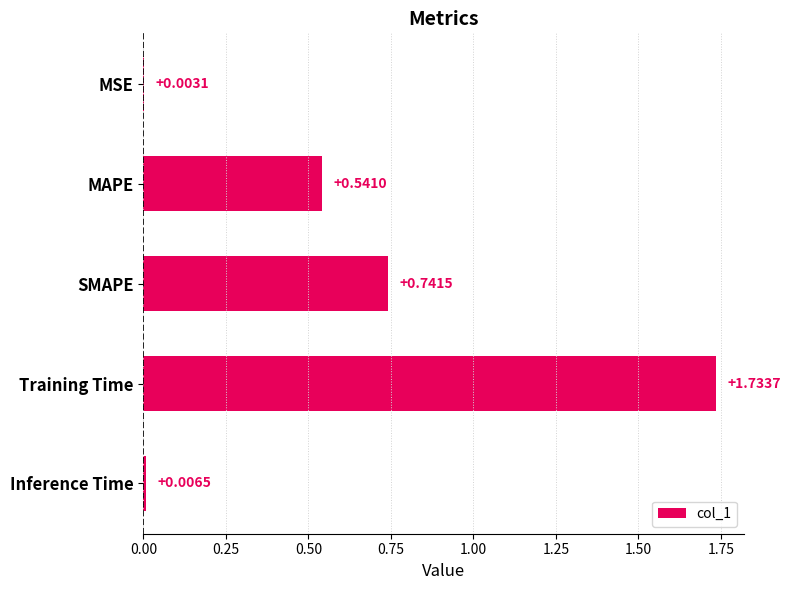

What is the sum of all values?

3.0